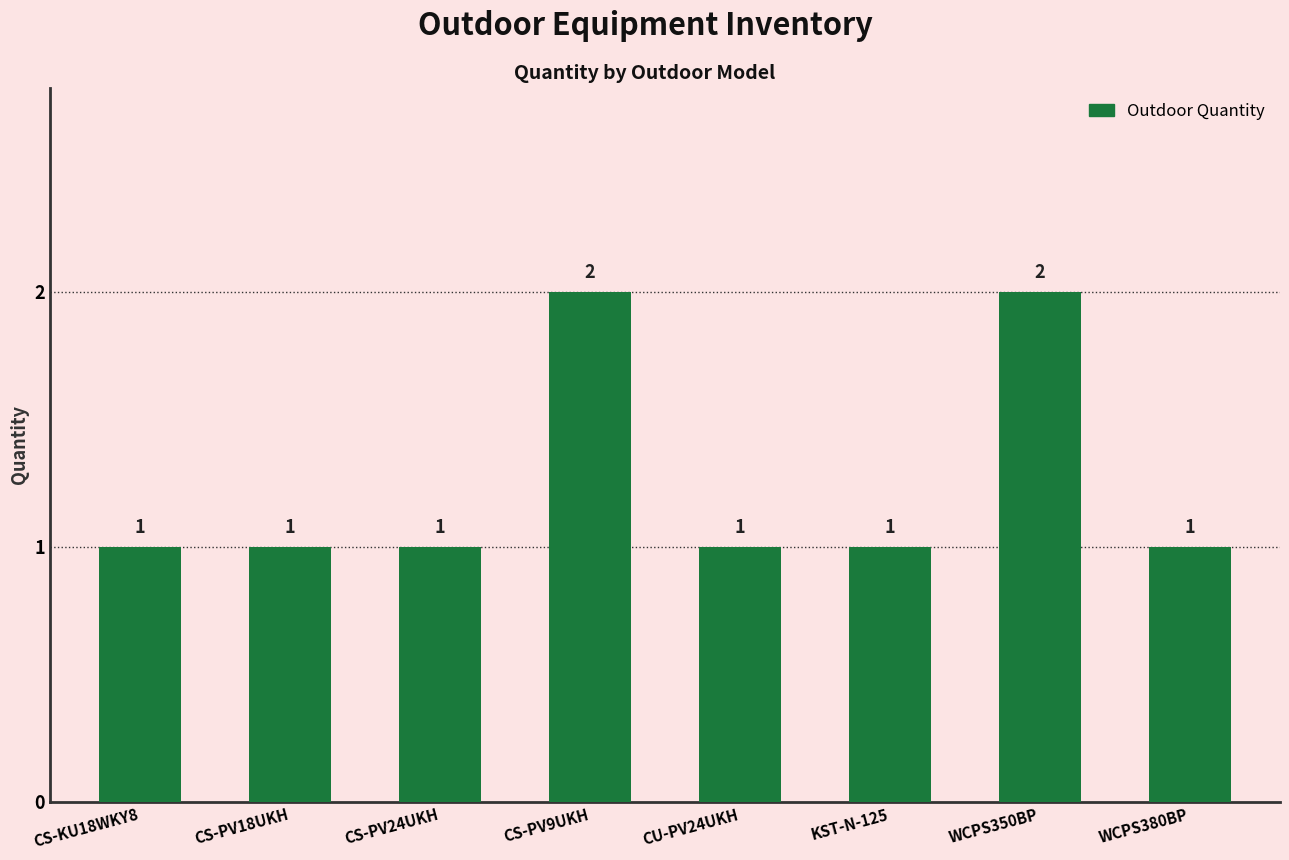

Count the number of values greater than 1.

2